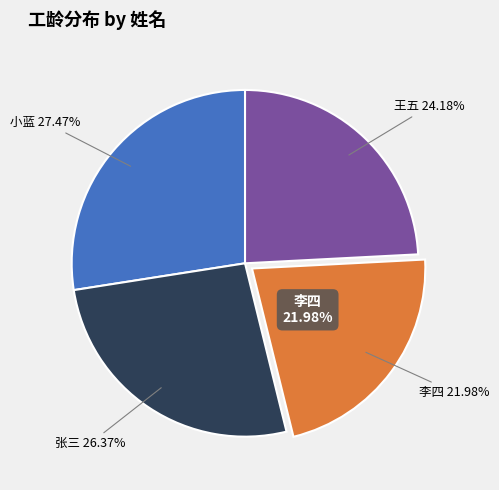

Combined, what portion of the pie is 张三 and 小蓝?

53.8%